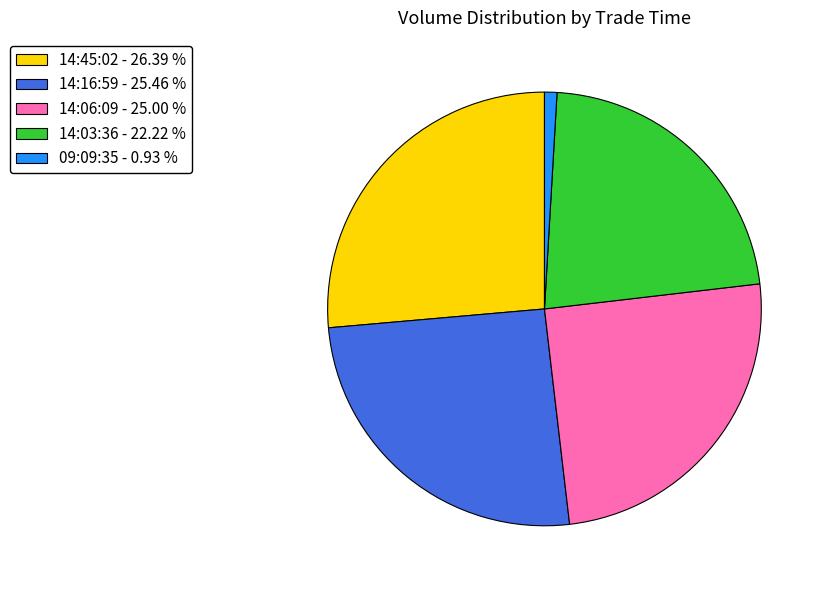

Is the sum of 14:03:36 and 14:06:09 greater than half?

No